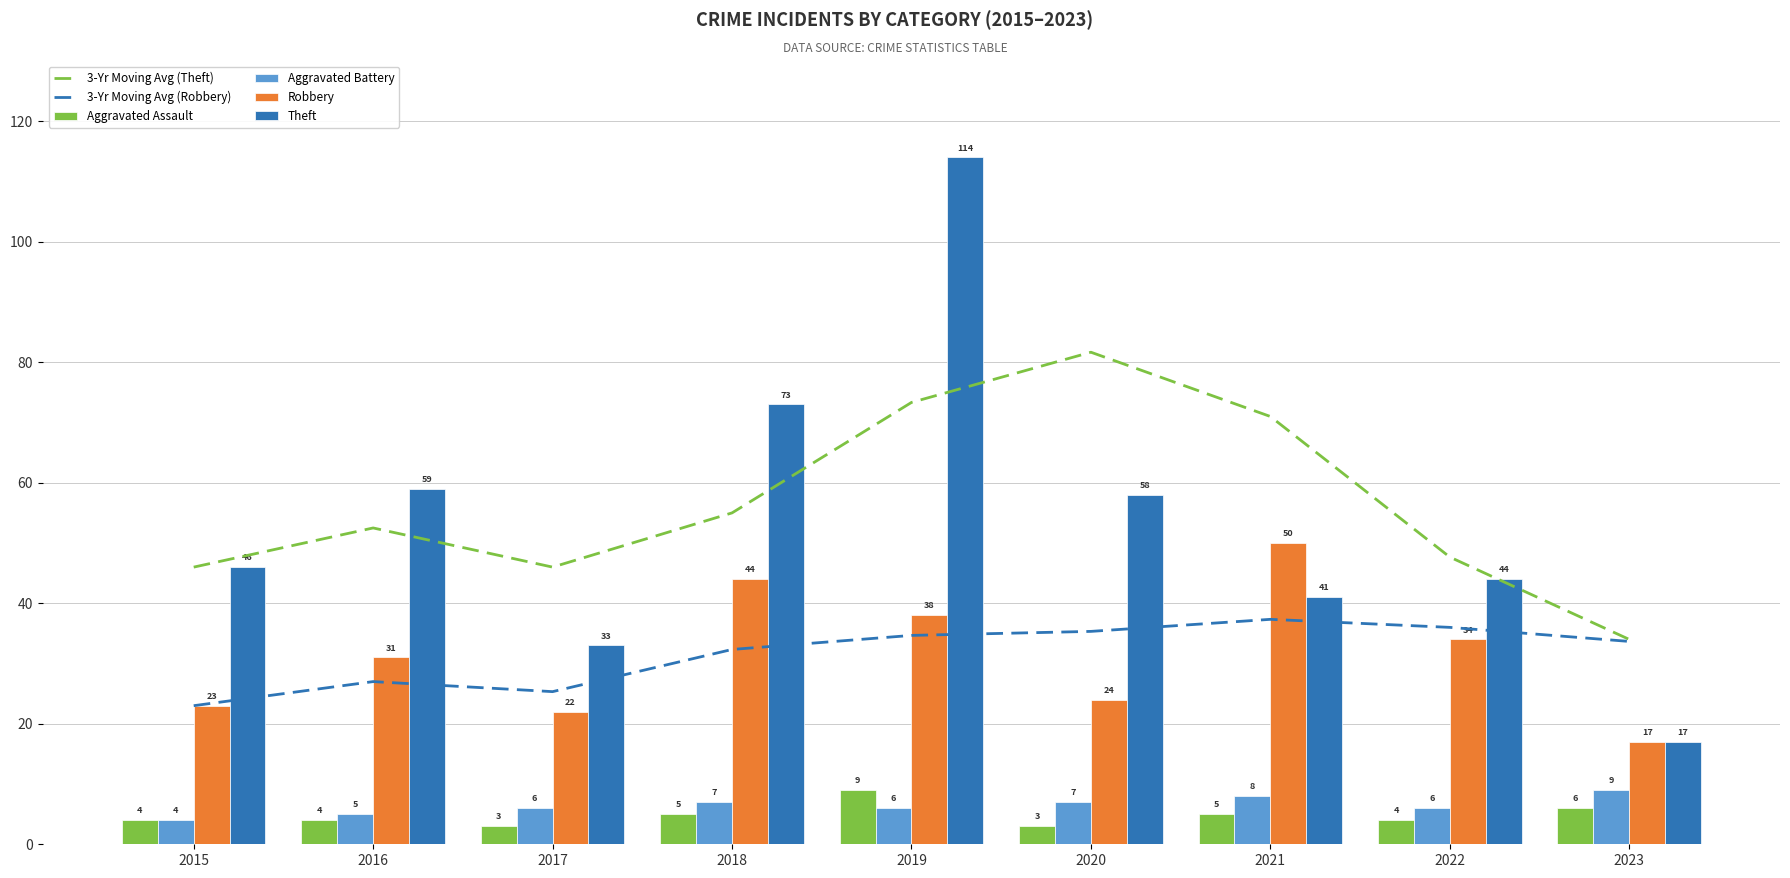

At which label is Aggravated Battery closest to 6?

2017